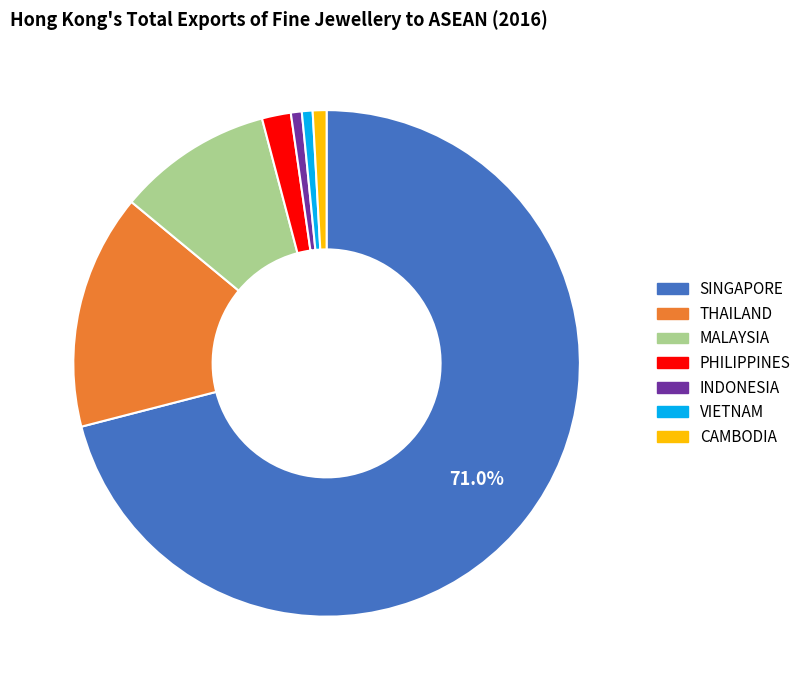

To the nearest percent, what is the average slice percentage?

14%